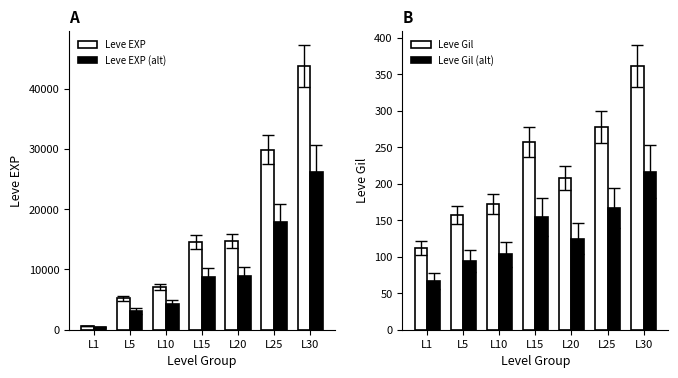

Reading left to right, list all the values displayed in this chart.

Leve EXP: L1=630.0	L5=5220.0	L10=7086.0	L15=14595.0	L20=14757.0	L25=29894.0	L30=43723.0
Leve EXP (alt): L1=378.0	L5=3132.0	L10=4251.6	L15=8757.0	L20=8854.2	L25=17936.4	L30=26233.8
Leve Gil: L1=112.0	L5=157.0	L10=172.0	L15=257.0	L20=208.0	L25=278.0	L30=361.0
Leve Gil (alt): L1=67.2	L5=94.2	L10=103.2	L15=154.2	L20=124.8	L25=166.8	L30=216.6